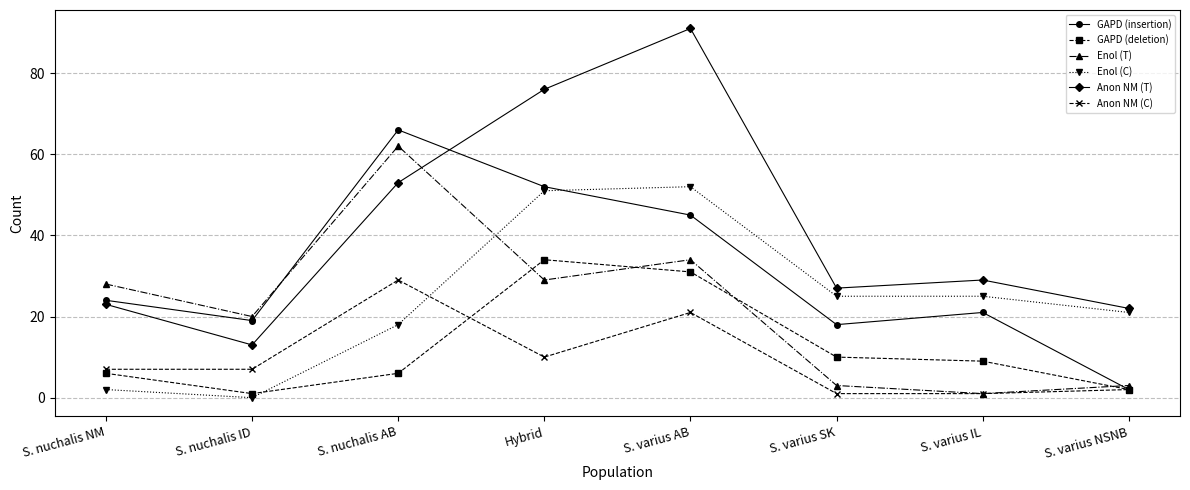

How many lines are shown in the chart?

6